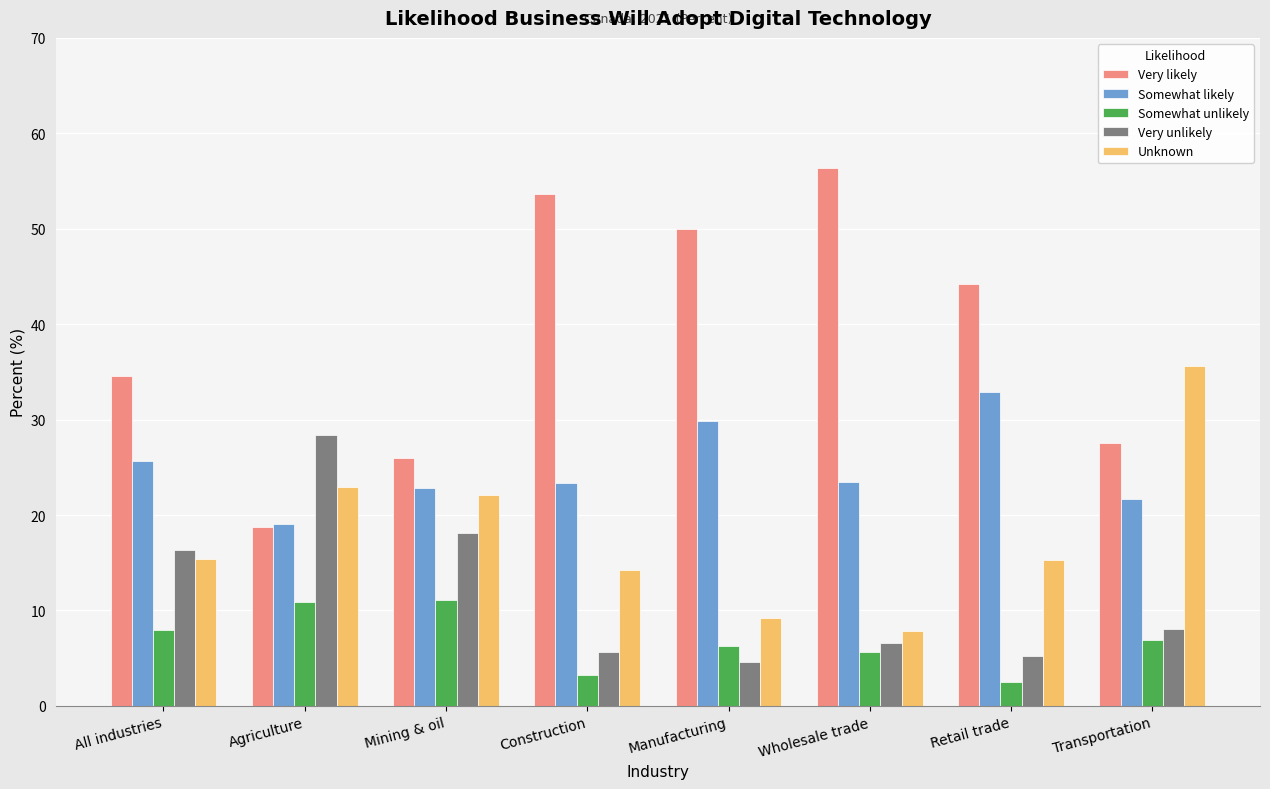

What is the difference between the highest and lowest values at Agriculture?

17.5